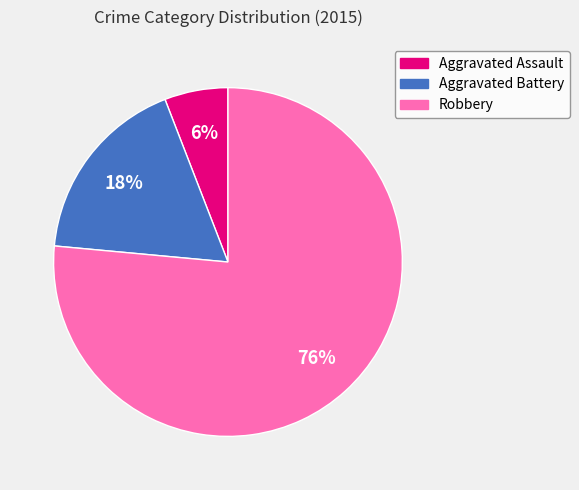

To the nearest percent, what portion does Aggravated Assault represent?

6%